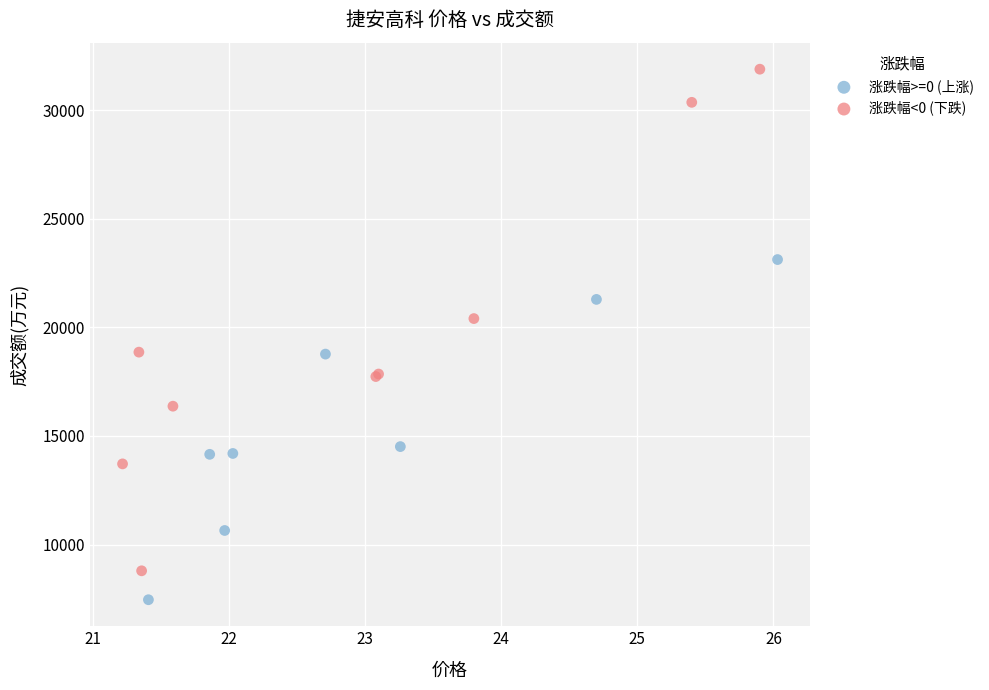

Which series contains the lowest Y value?

涨跌幅>=0 (上涨)